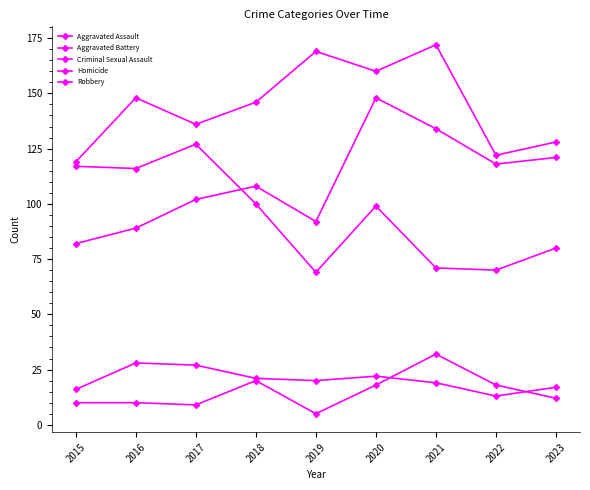

True or false: Criminal Sexual Assault has a value of 13 at 2022.

True